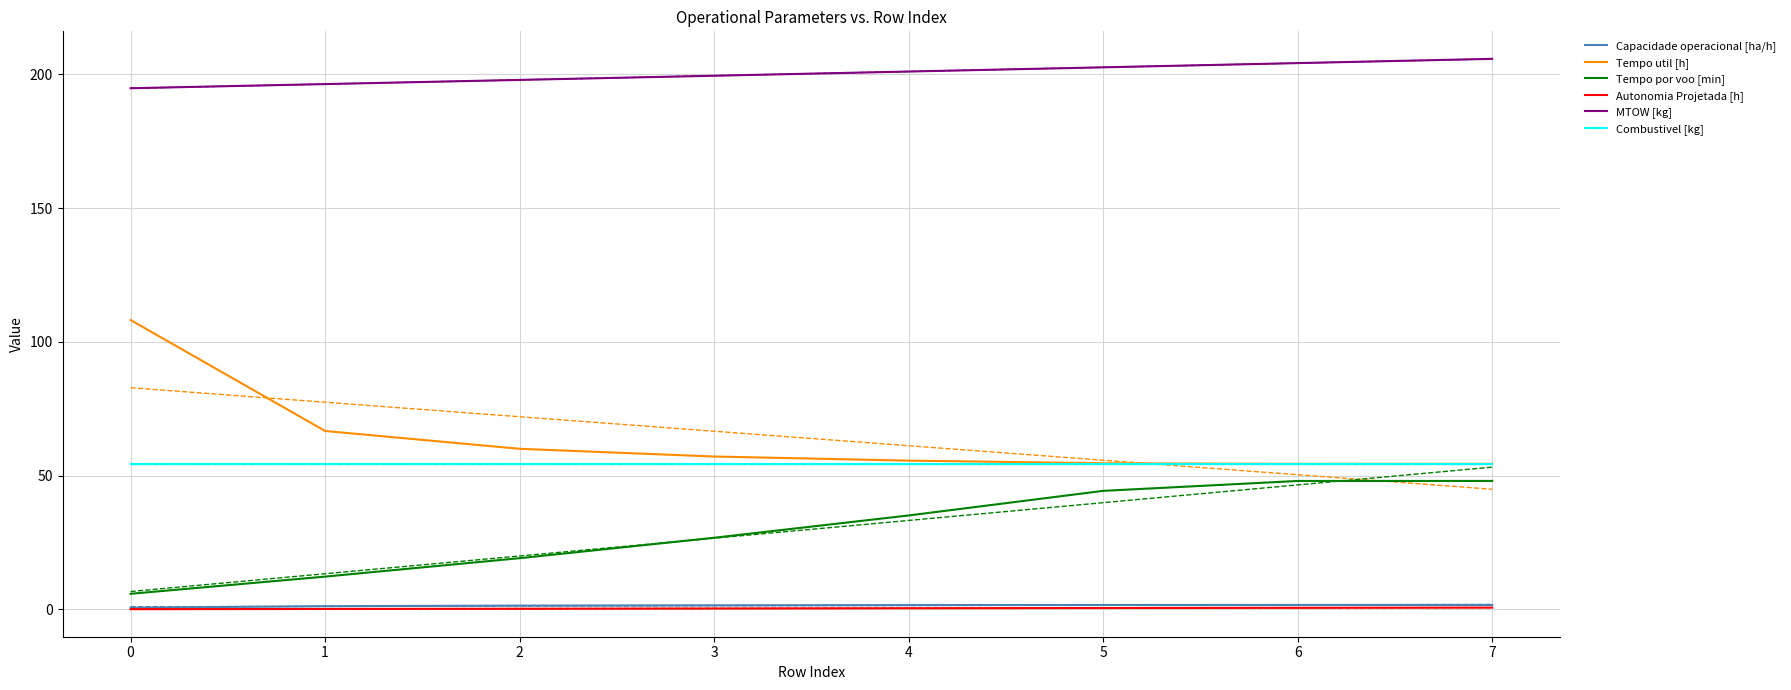

Is the value of Combustivel [kg] at 1 greater than the value of Tempo por voo [min] at 3?

Yes